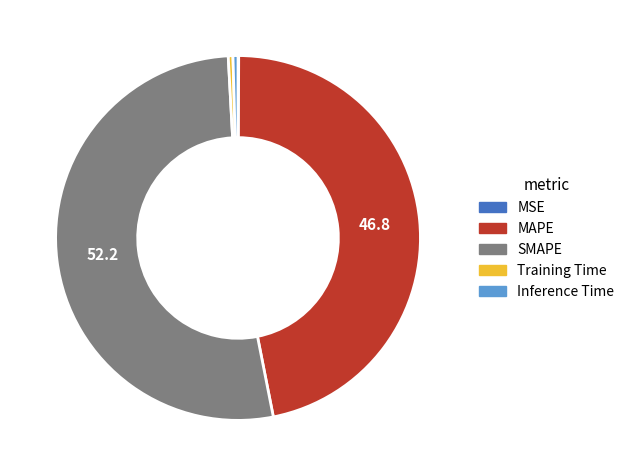

The SMAPE slice represents 42% of the pie. True or false?

False